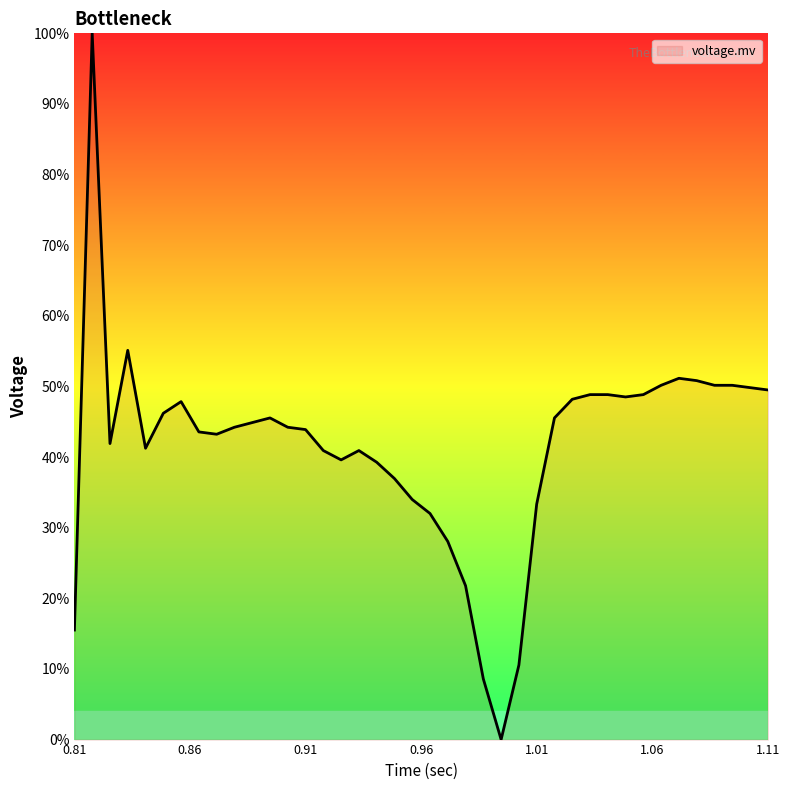

What is the maximum value shown in the chart?

100.0